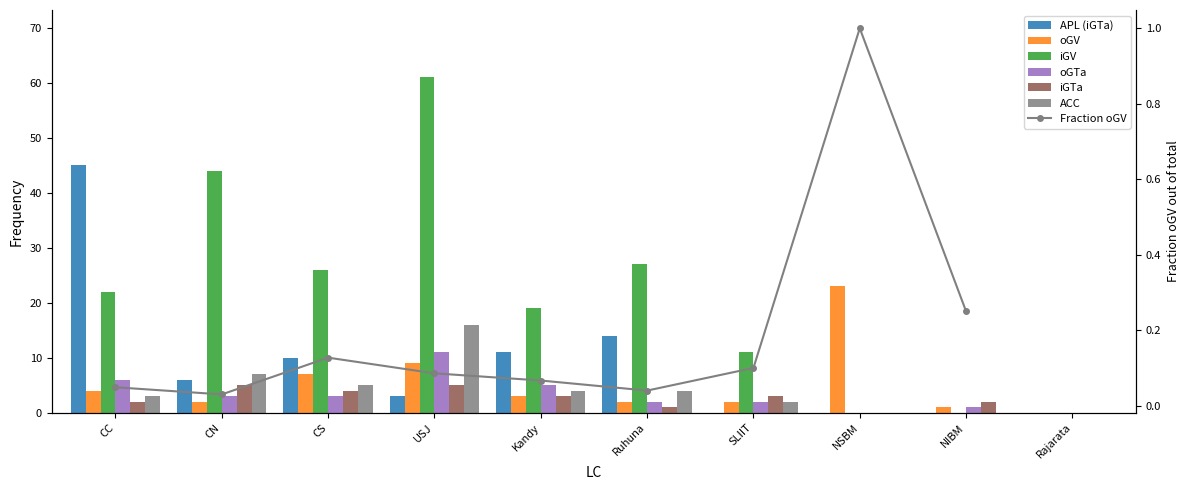

What is the difference between the iGTa values at Rajarata and Ruhuna?

1